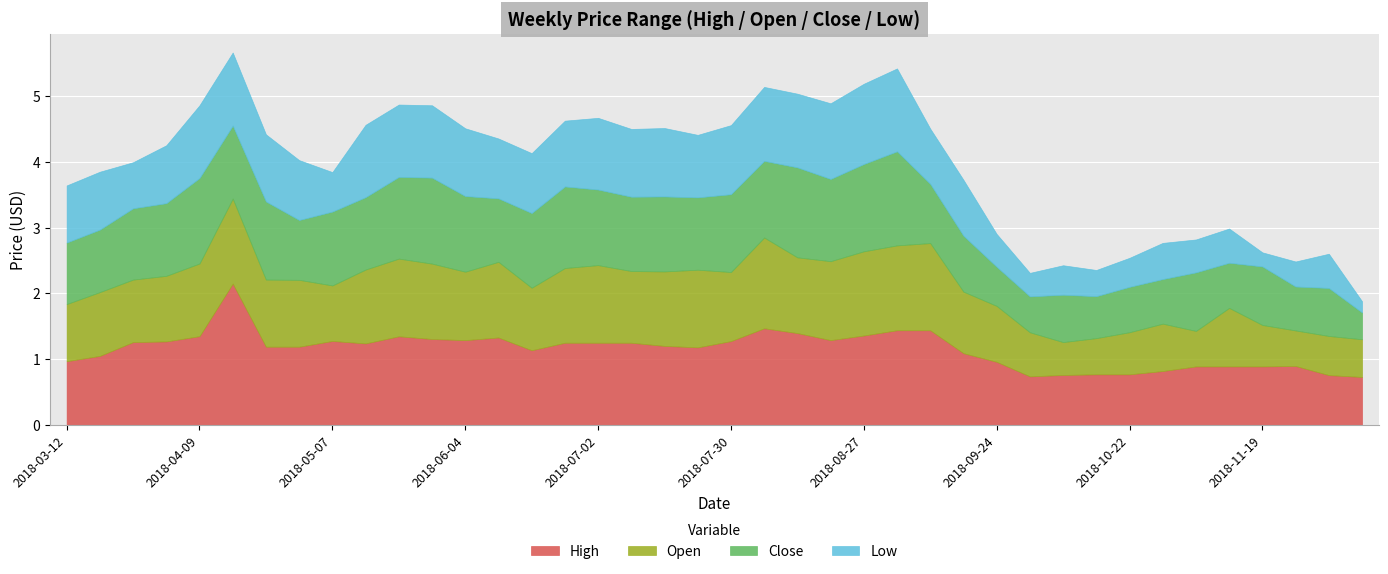

Is the value of High at 2018-10-01 greater than the value of Open at 2018-11-26?

Yes